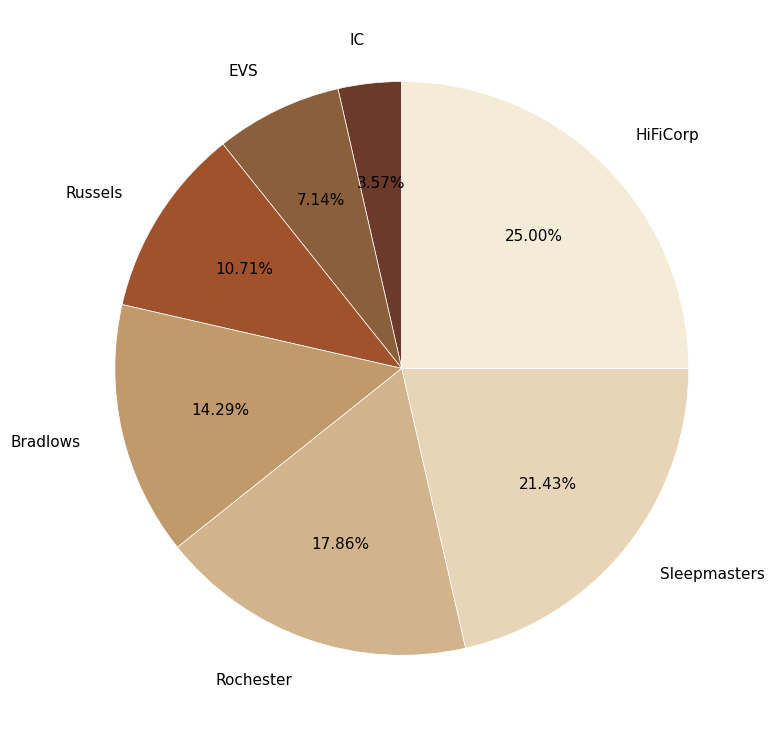

To the nearest percent, what percentage of the pie is Rochester?

18%